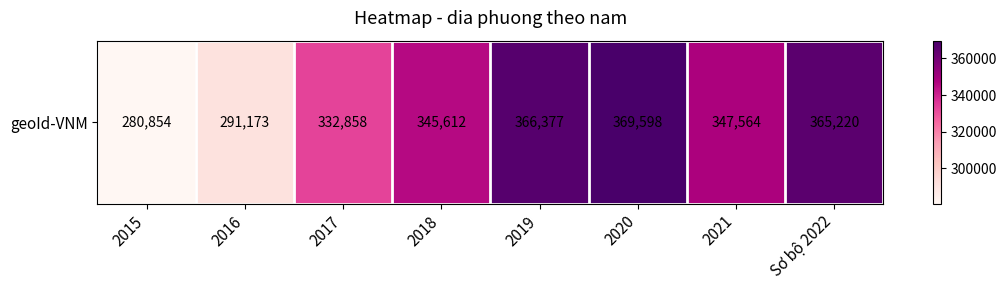

Where does the data first go above 347564?

2019